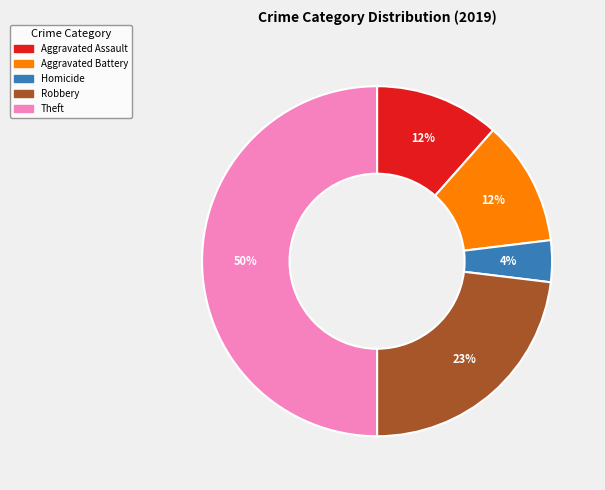

To the nearest percent, what is the average slice percentage?

20%